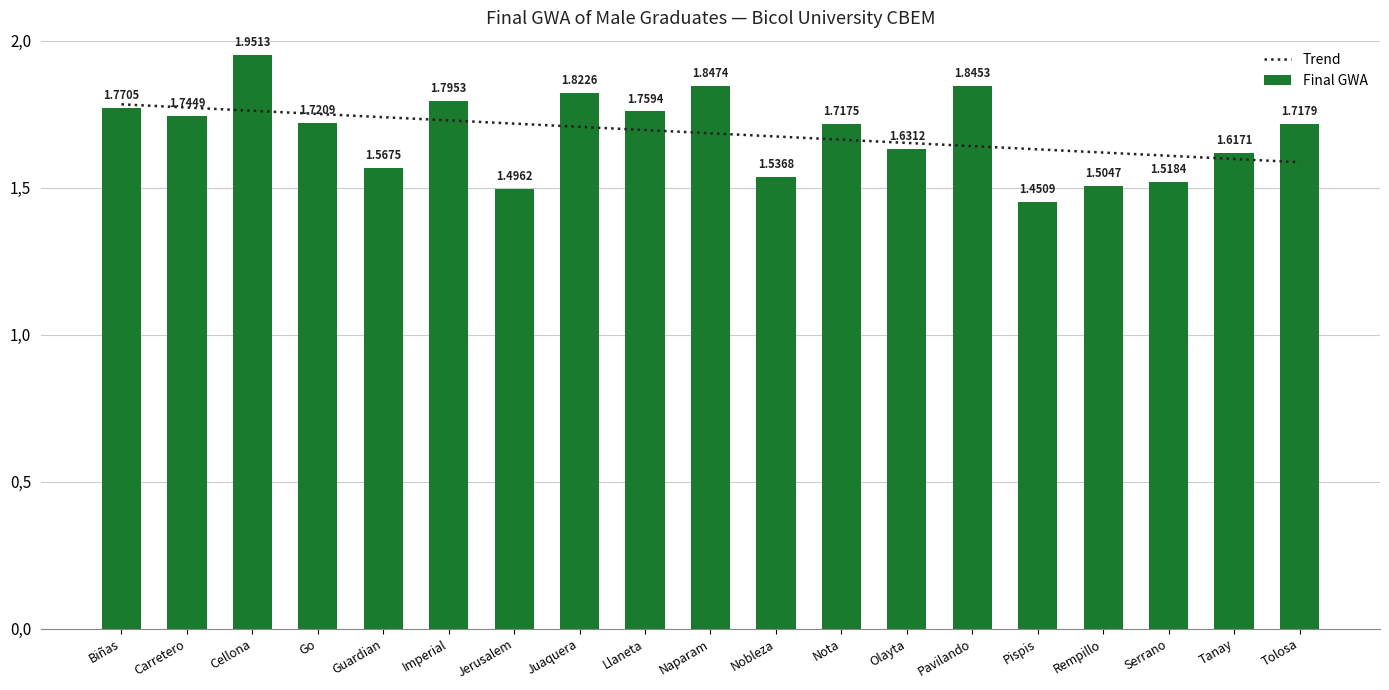

Is it true that the value at Serrano is 1.5?

True